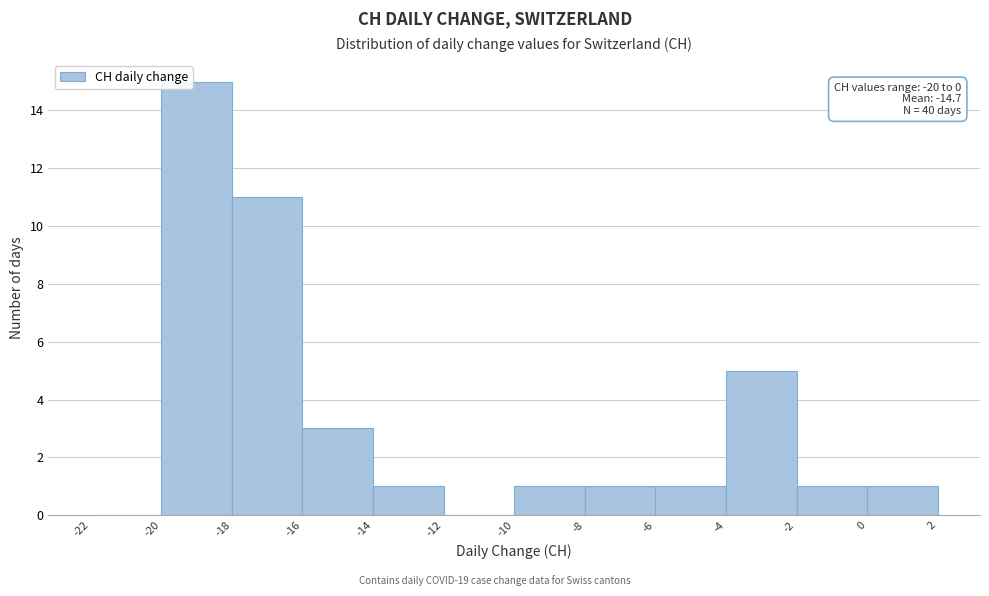

Which range on the x-axis has the tallest bar?

-20 to -18